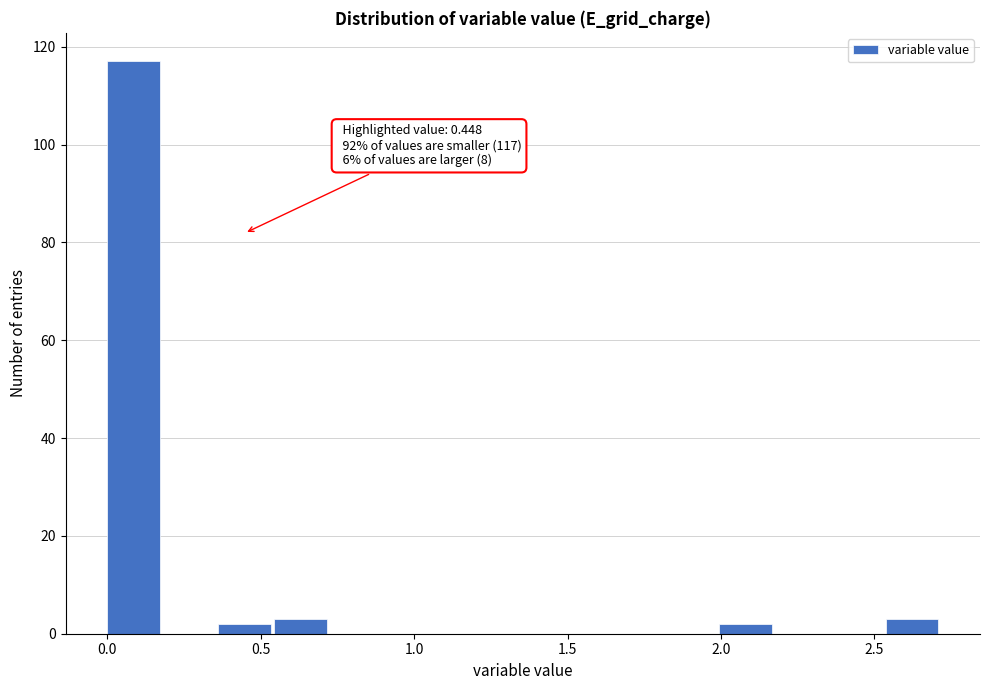

Read against the x-axis, roughly where is the centre of the tallest bar?

0.10